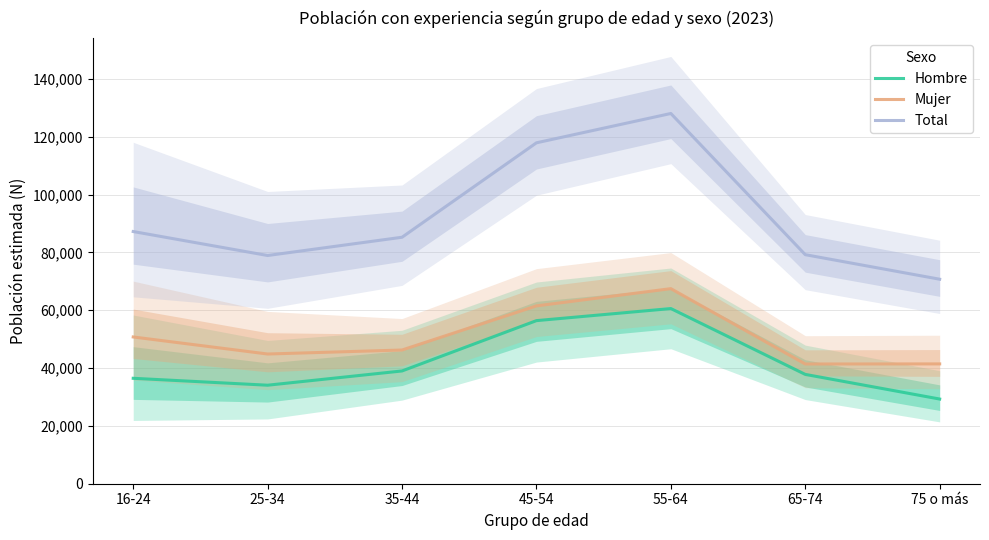

What are all the series names shown in the legend?

Hombre, Mujer, Total